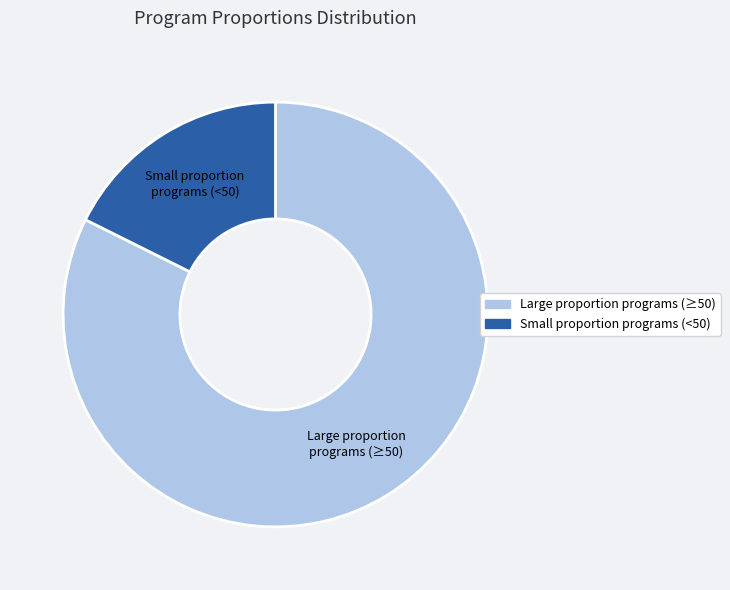

Count the number of slices in the pie.

2